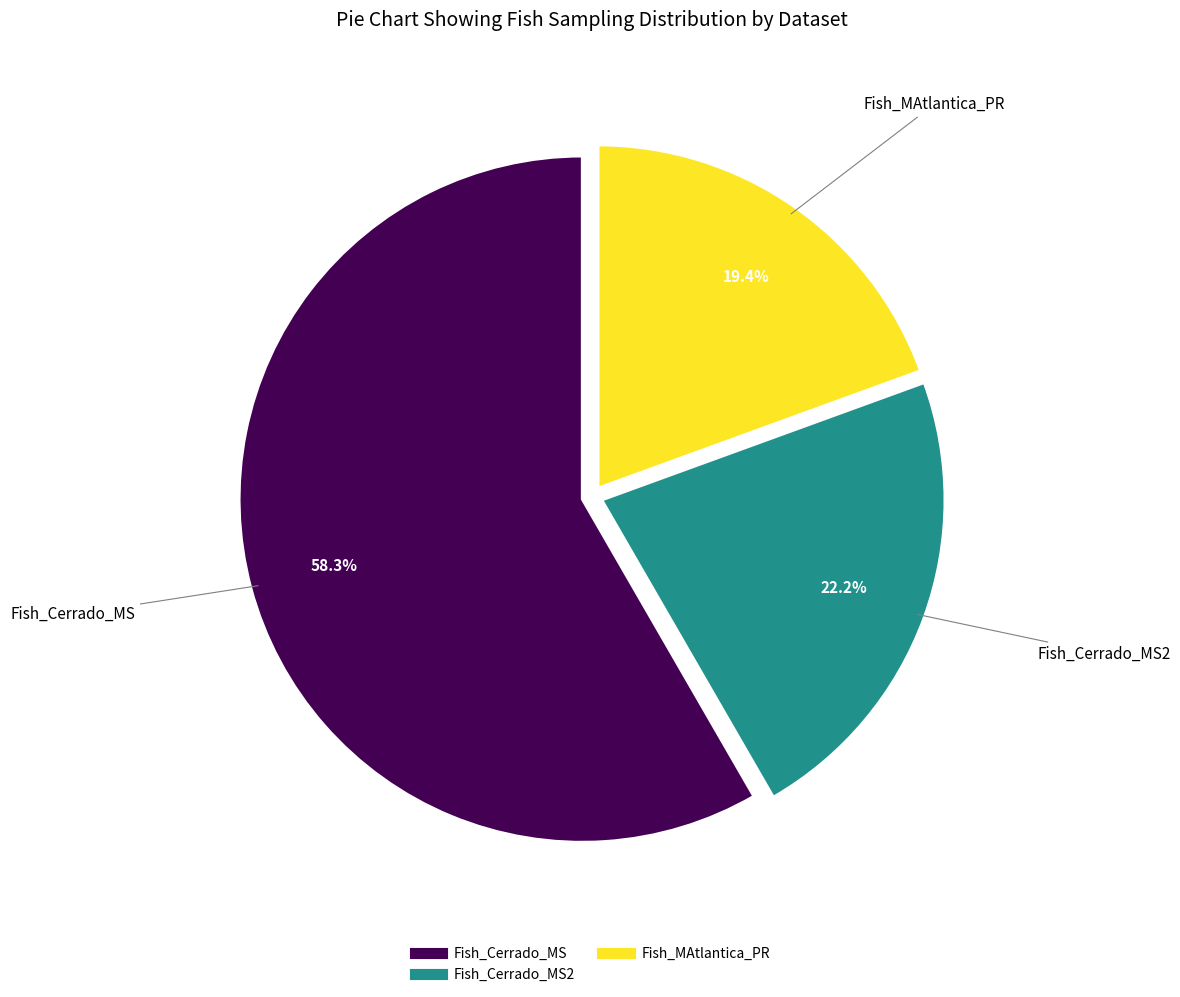

Does any single category account for the majority?

Yes